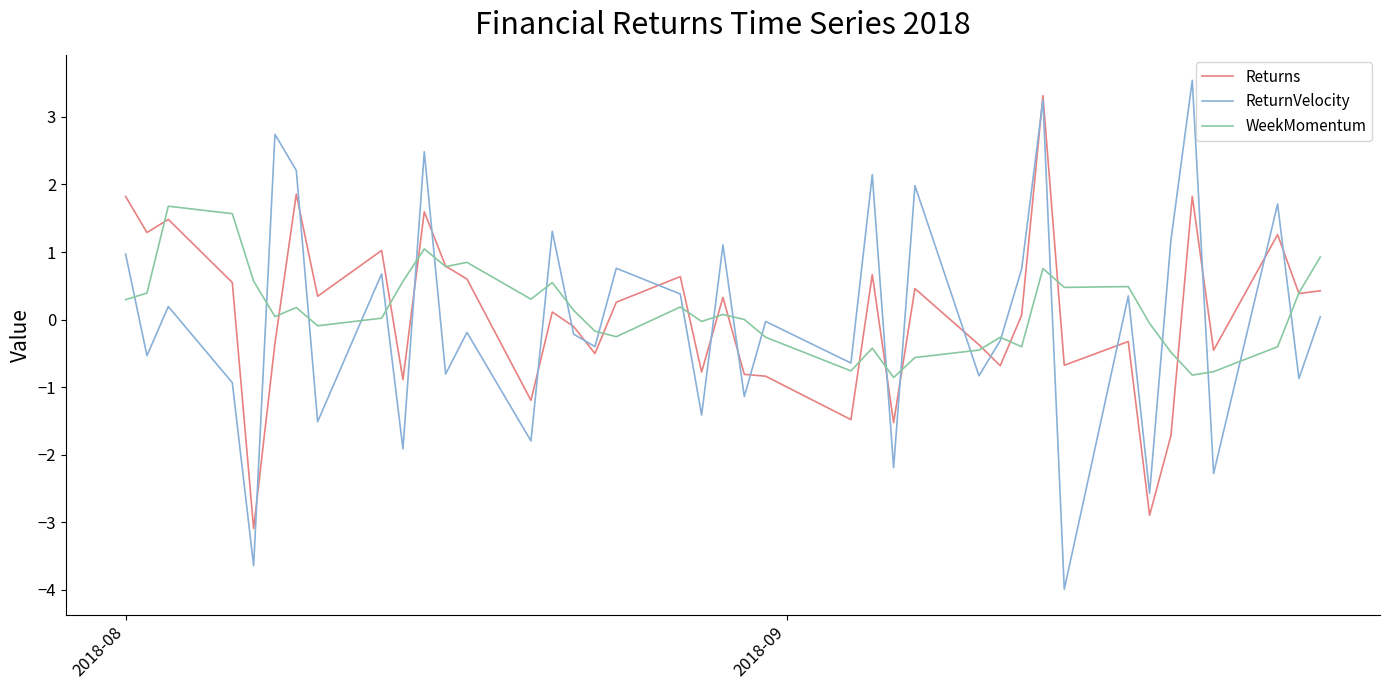

What is the maximum value shown in the chart?

3.5